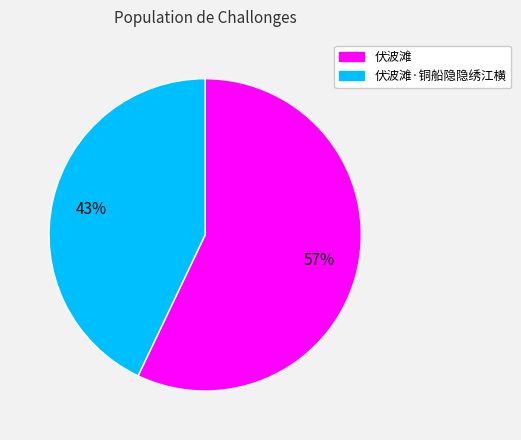

To the nearest percent, what is the average slice percentage?

50%